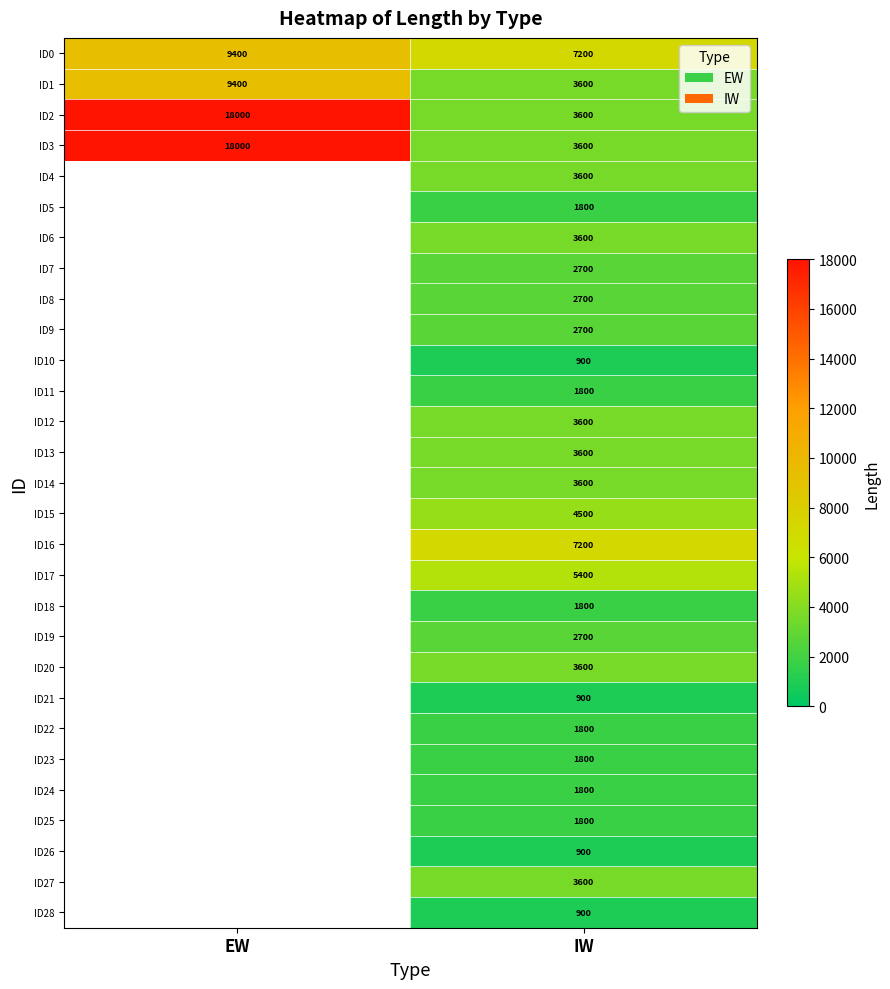

What is the maximum value shown in the chart?

18000.0